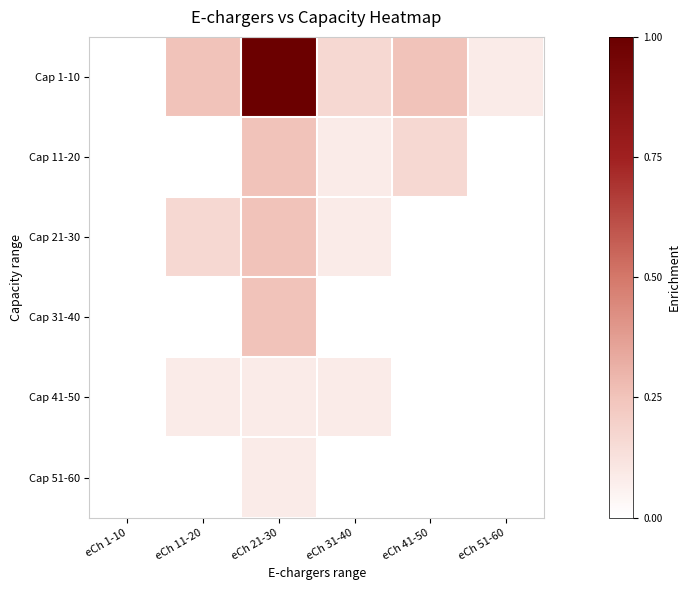

How many series are shown in this chart?

6